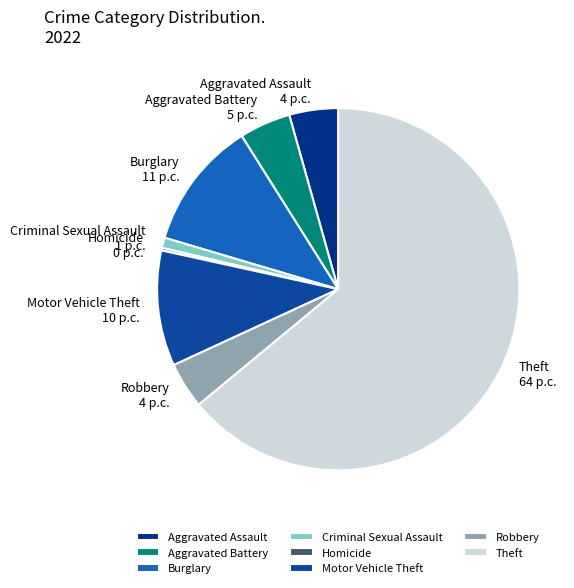

Which category has the biggest portion of the pie?

Theft